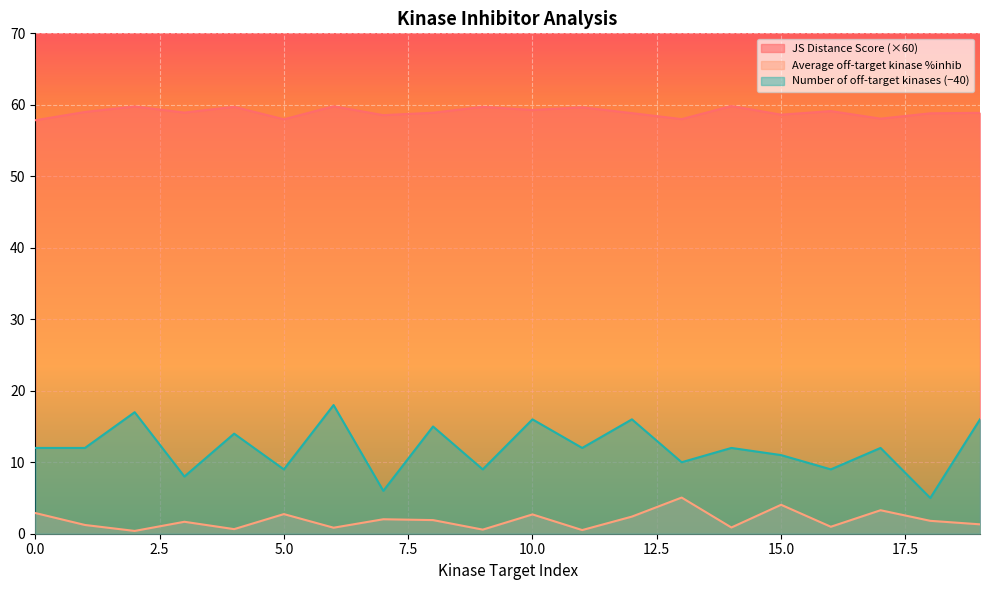

Does the chart display data point markers on the line(s)?

No